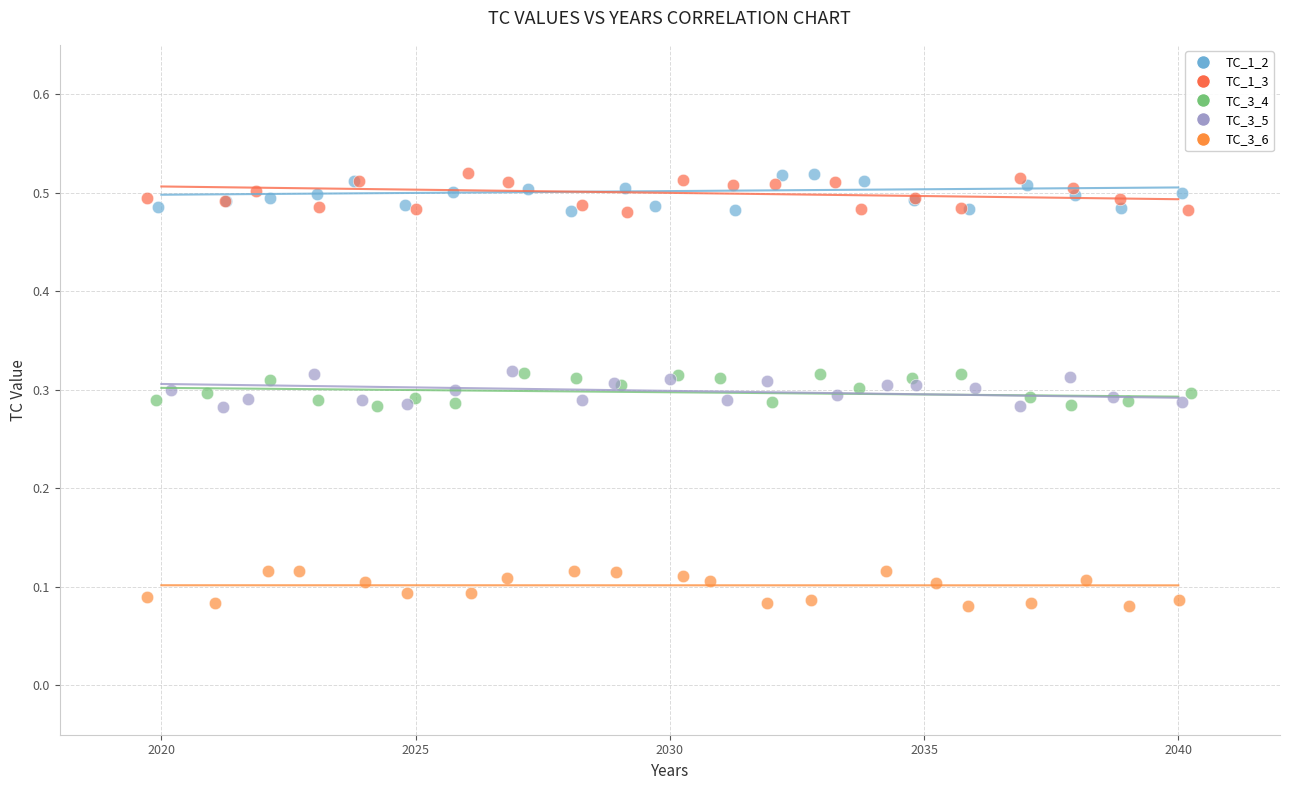

What are all the series names shown in the legend?

TC_1_2, TC_1_3, TC_3_4, TC_3_5, TC_3_6